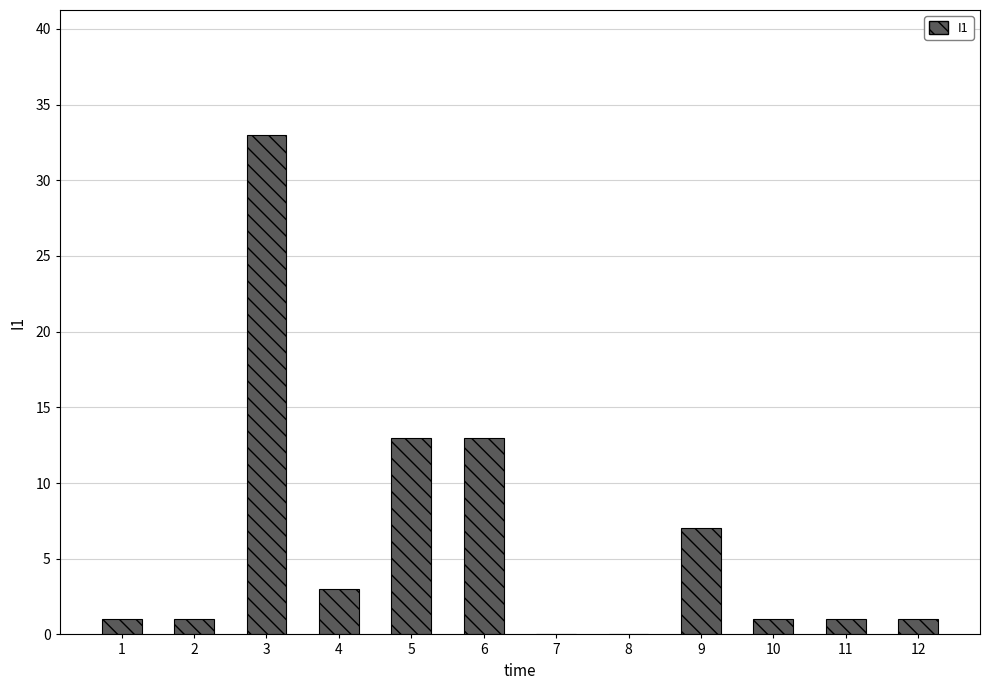

Reading left to right, extract all data points from this chart.

1=1	2=1	3=33	4=3	5=13	6=13	7=0	8=0	9=7	10=1	11=1	12=1